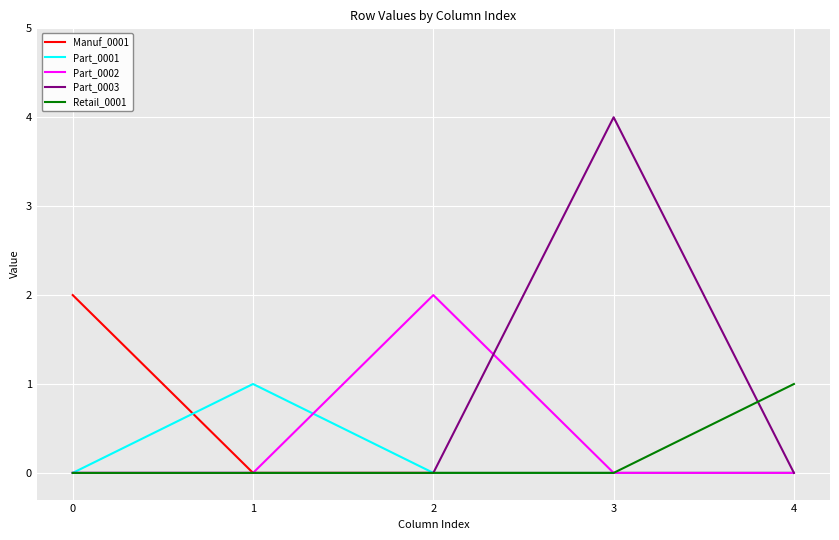

Which series has the largest total across all categories?

Part_0003